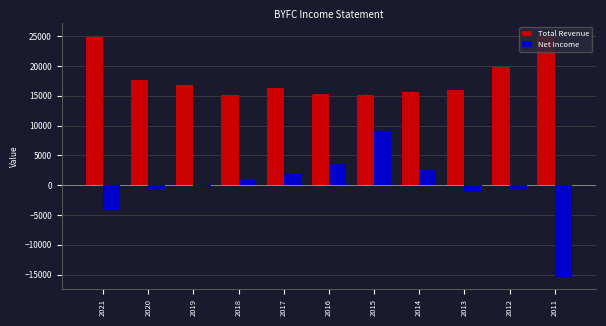

What is the difference between the second highest and minimum values in the Total Revenue series?

9600